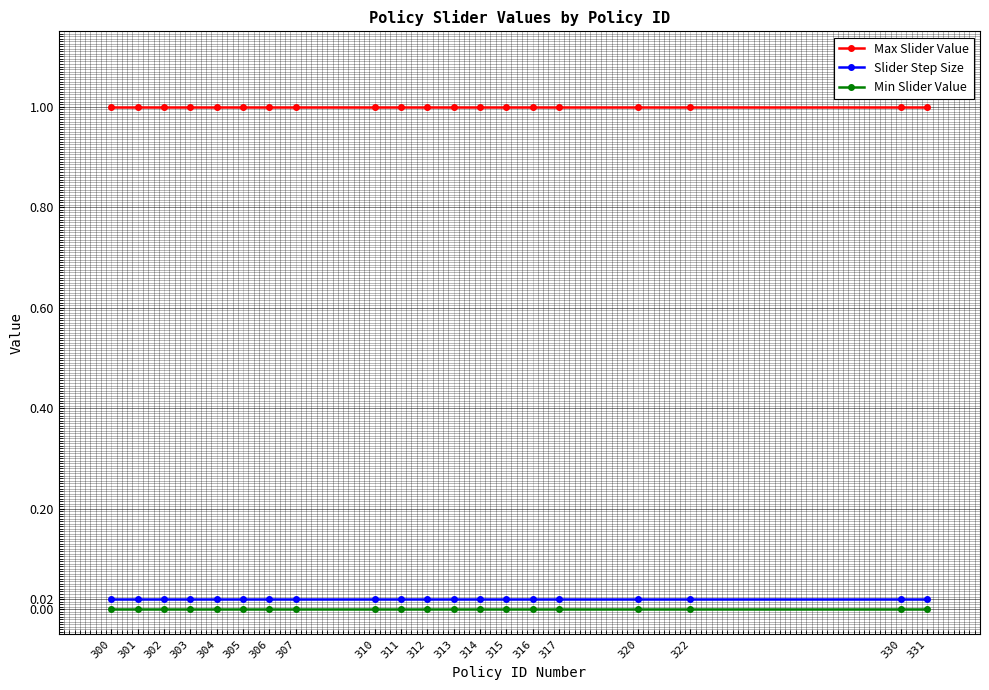

How many distinct data groups are displayed?

3